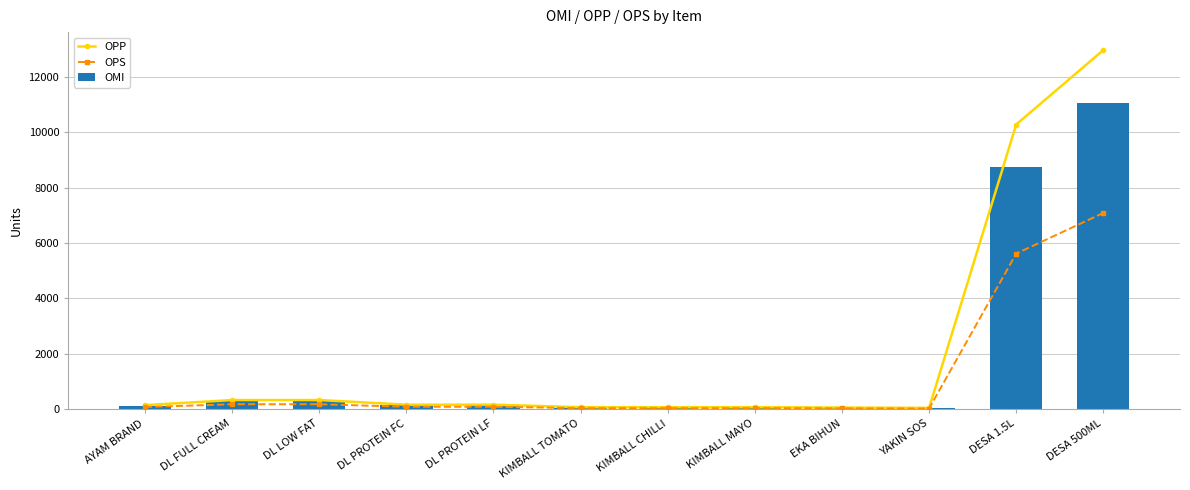

What is the spread (max minus min) of values at DL LOW FAT?

152